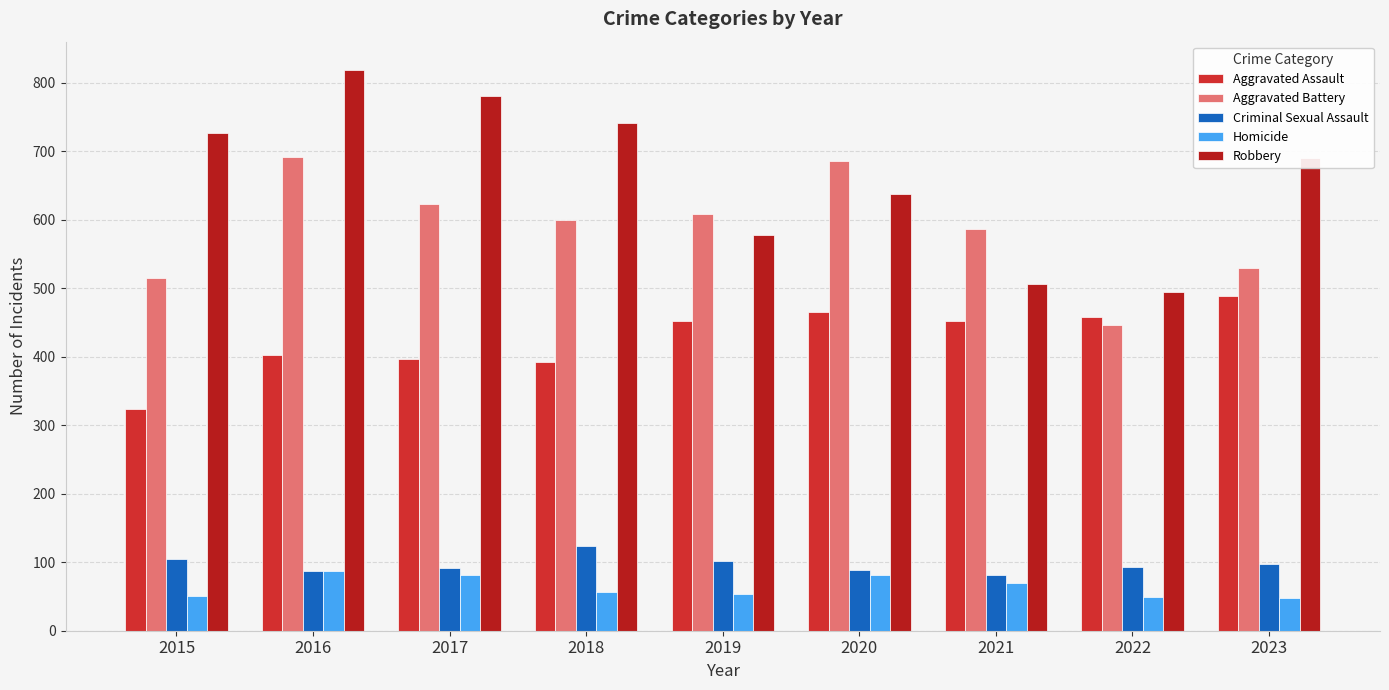

What is the value of the Homicide bar at the 9th from the left?

48